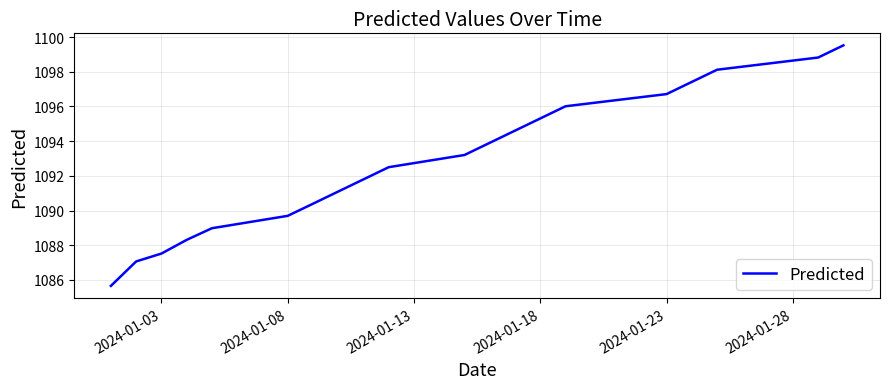

Reading left to right, what are all the values shown in this chart?

1085.7	1087.1	1087.5	1088.3	1089.0	1089.7	1090.4	1091.1	1091.8	1092.5	1093.2	1093.9	1094.6	1095.3	1096.0	1096.7	1097.4	1098.1	1098.8	1099.5